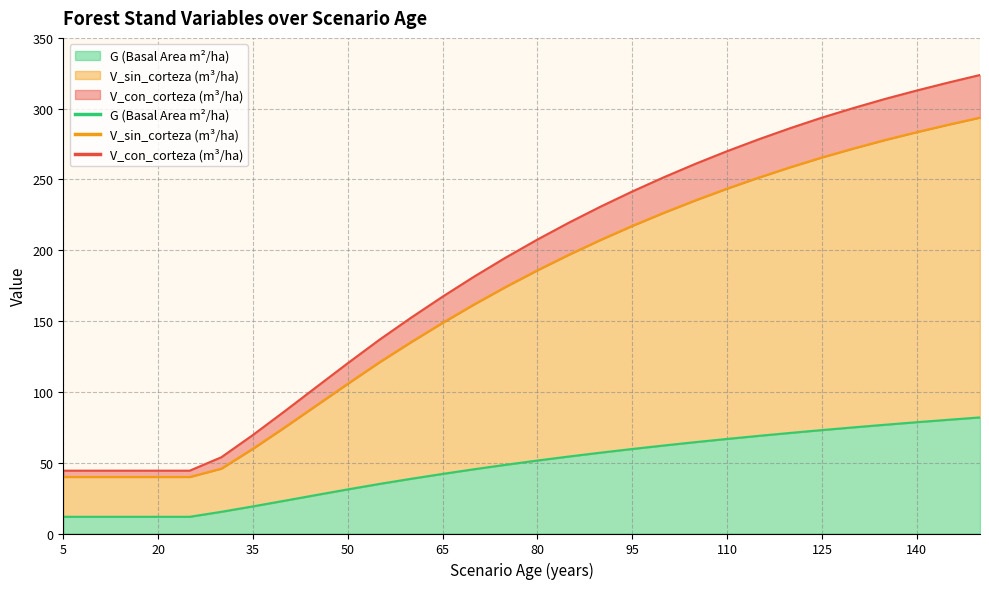

True or false: V_con_corteza has more than 2 points higher than both neighbors.

False